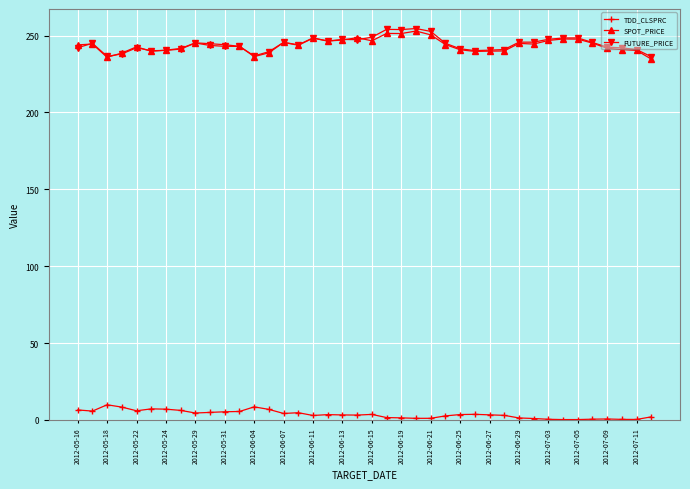

What is the value of the FUTURE_PRICE point at the 28th from the left?

240.2